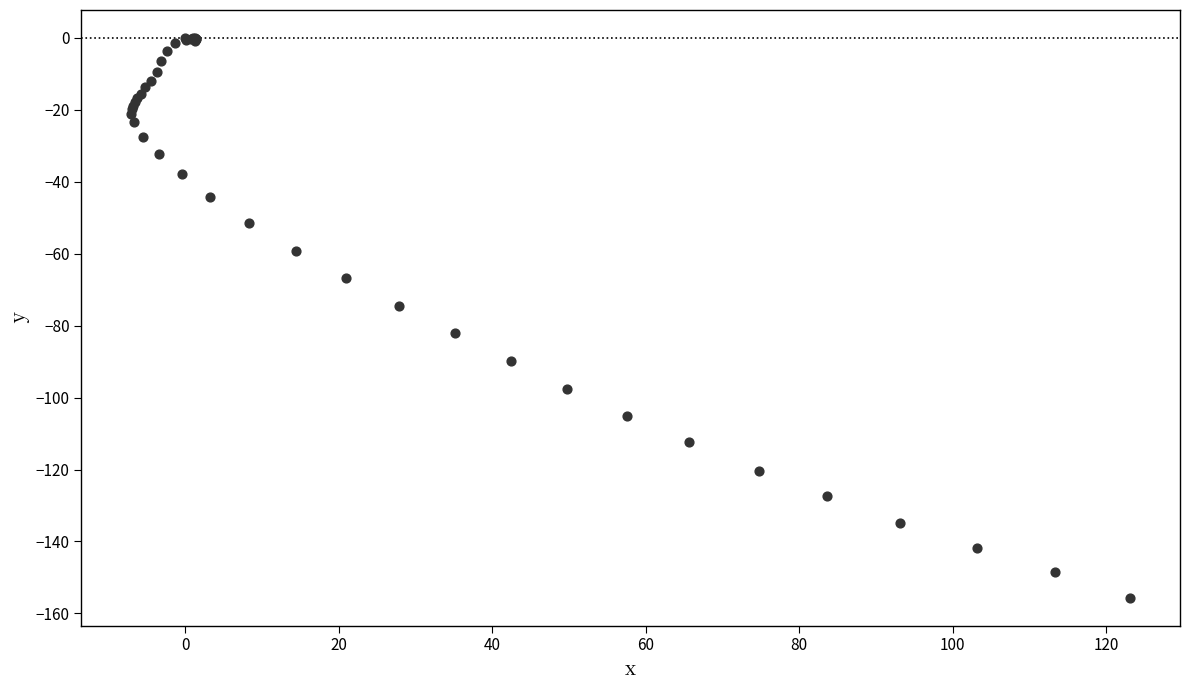

What Y value in the scatter plot is closest to -77?

-74.4